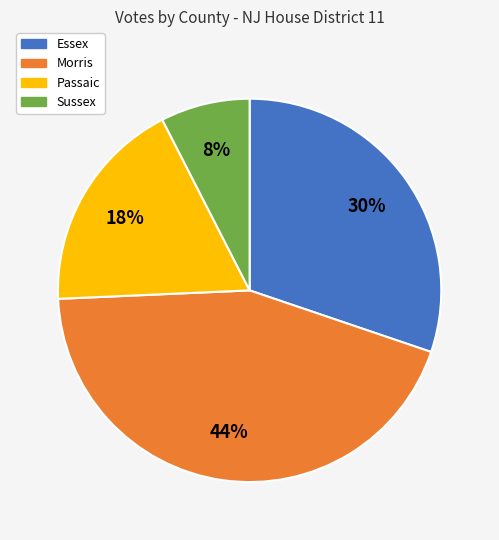

To the nearest percent, what is the average slice percentage?

25%